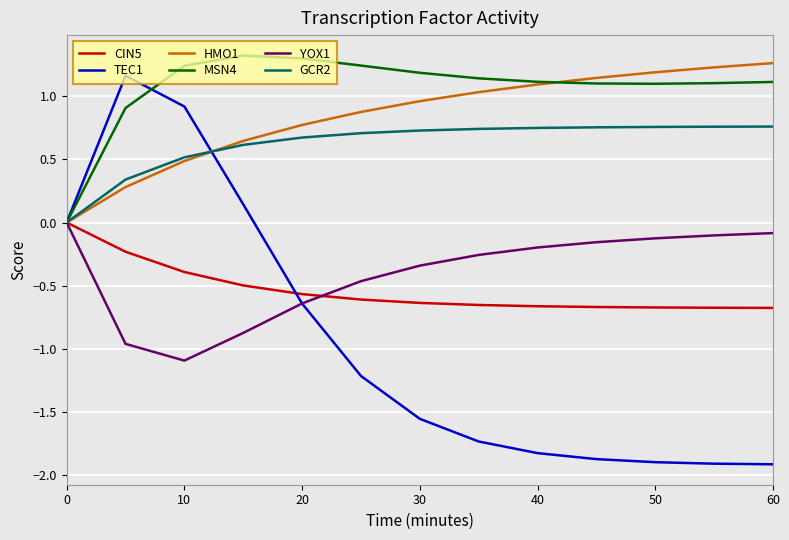

Which series has the largest total across all categories?

MSN4